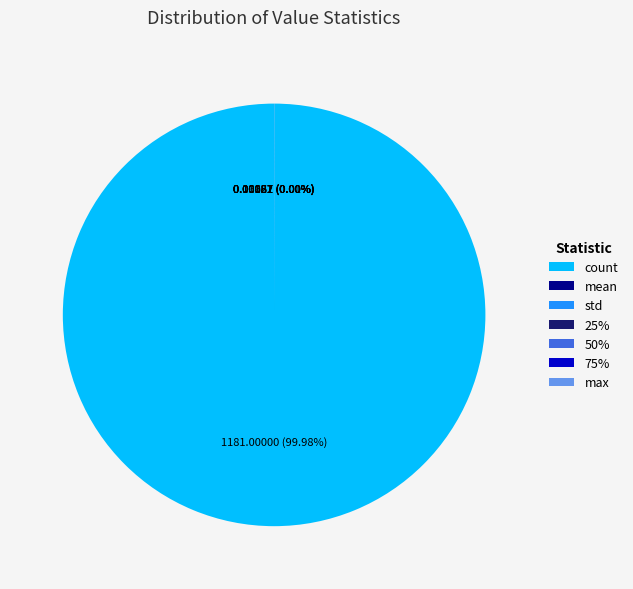

What is the largest slice in the pie chart?

count